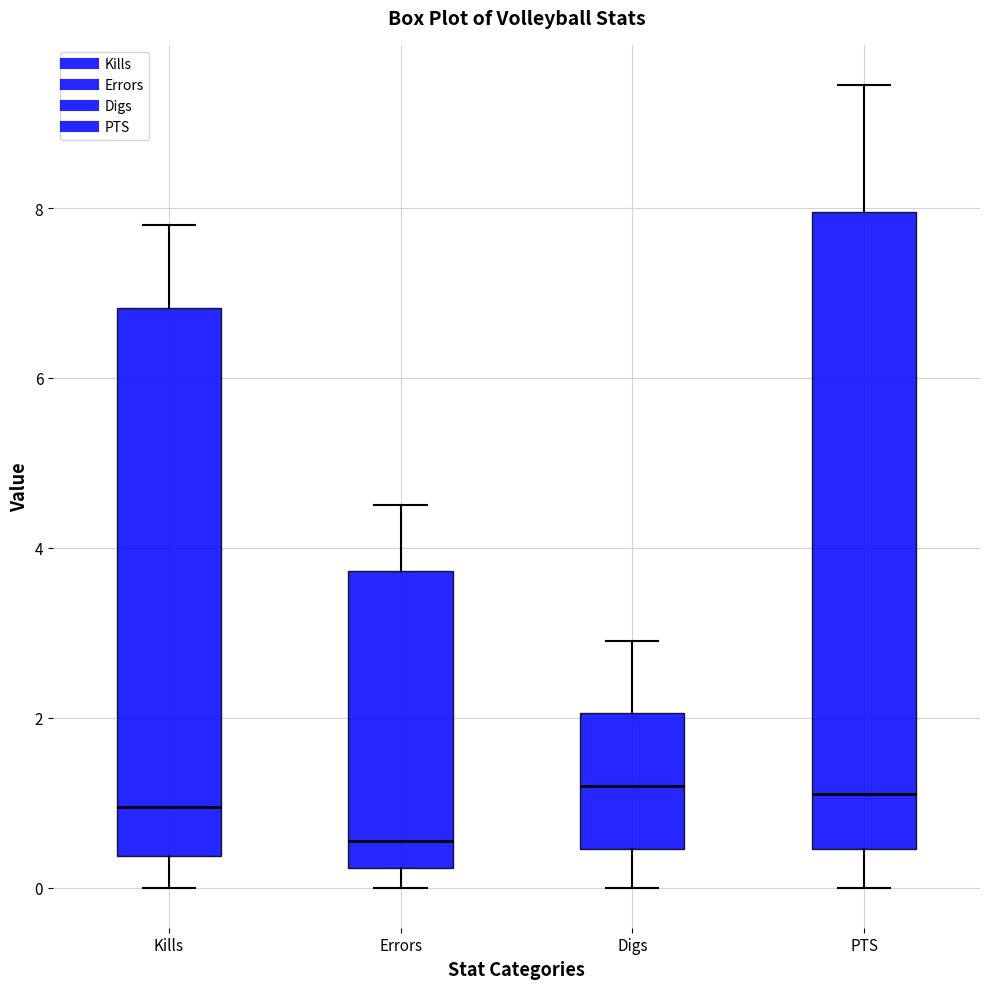

Comparing the boxes themselves (not the whiskers), which one is the tallest?

PTS